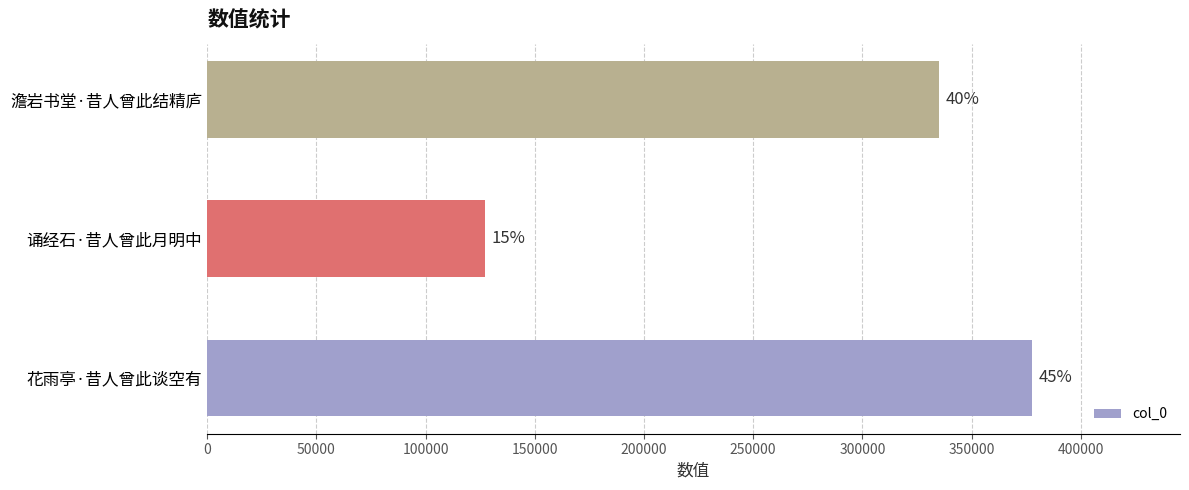

Are the bars horizontal?

Yes